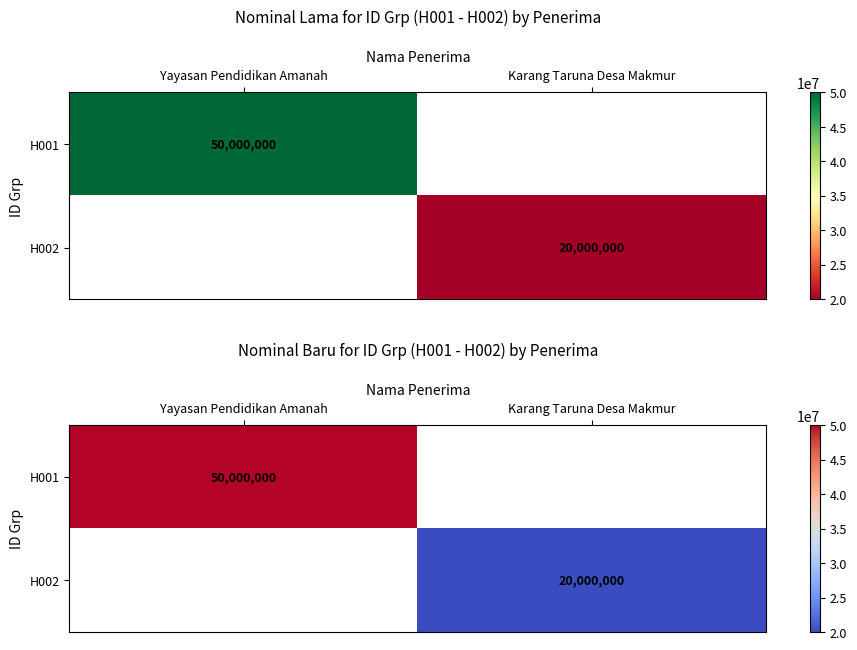

Read the H001 value at Yayasan Pendidikan Amanah.

50000000.0